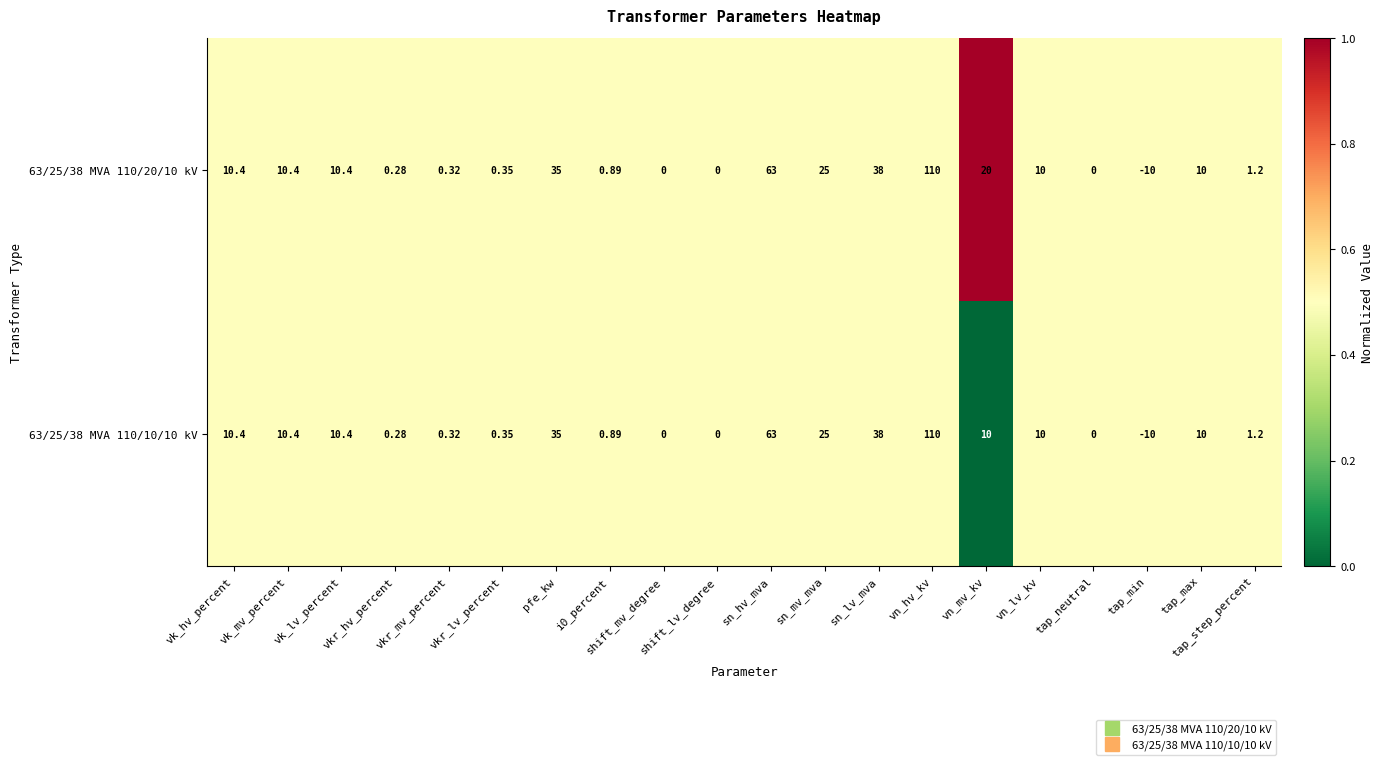

Count the number of data series in this chart.

2